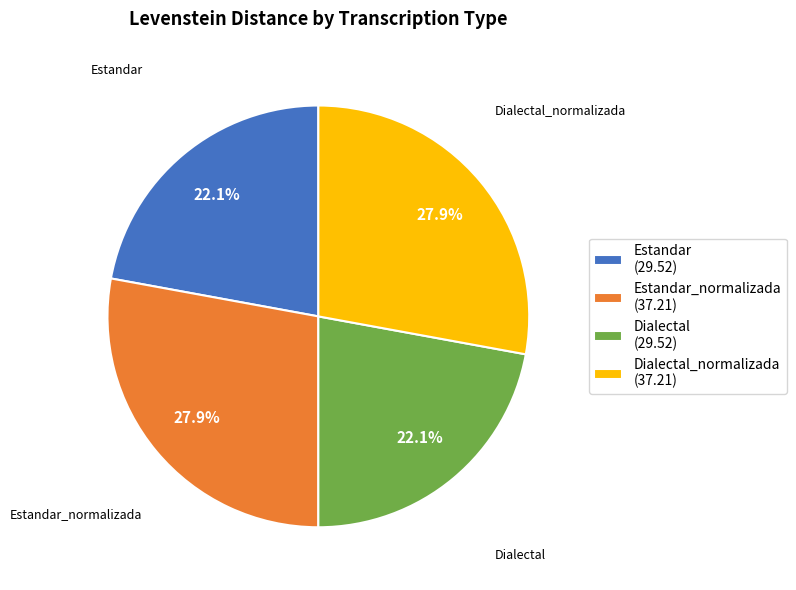

Approximately how many times larger is the value at Dialectal (29.52) compared to Estandar_normalizada (37.21)?

0.8